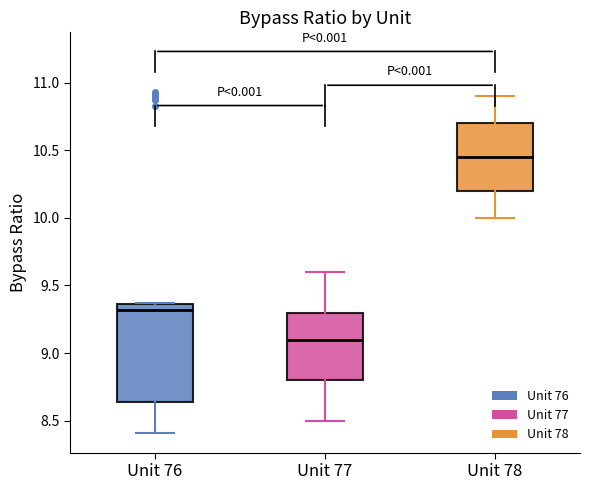

Which box has the lowest median line?

Unit 77